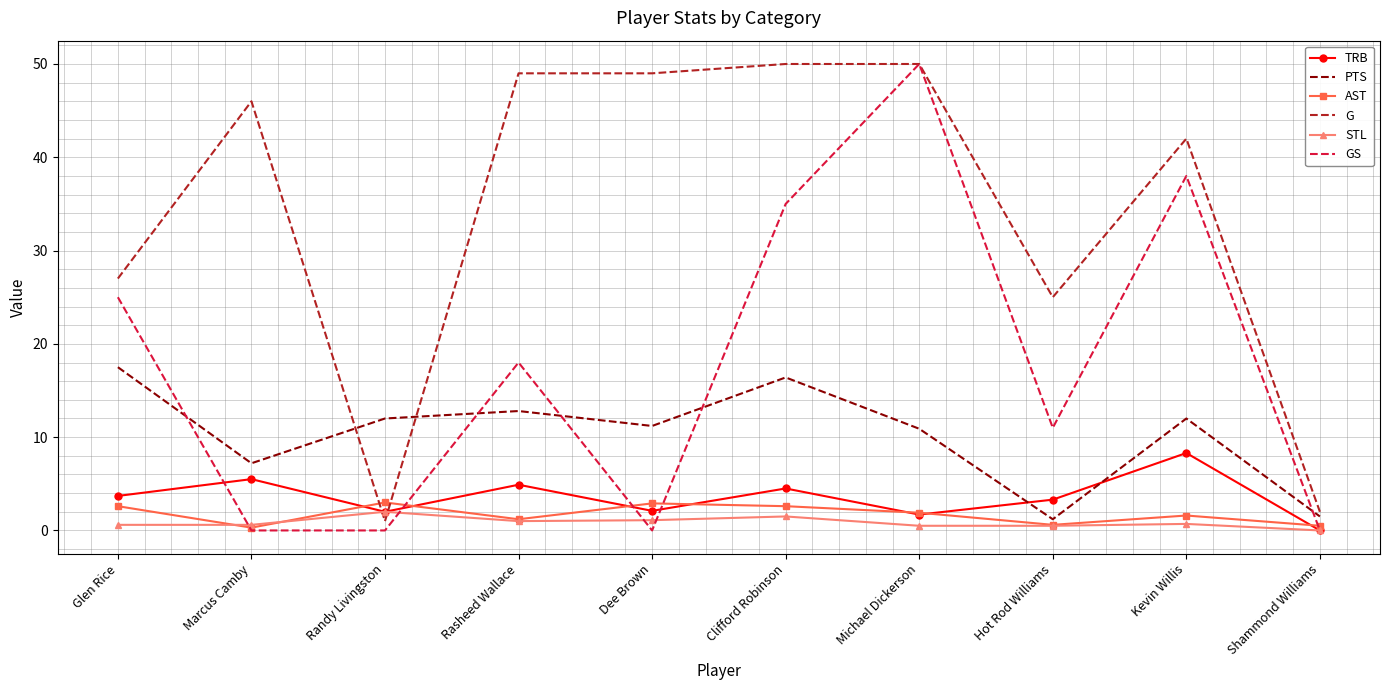

Between which two adjacent categories do AST and G first intersect?

Marcus Camby and Randy Livingston